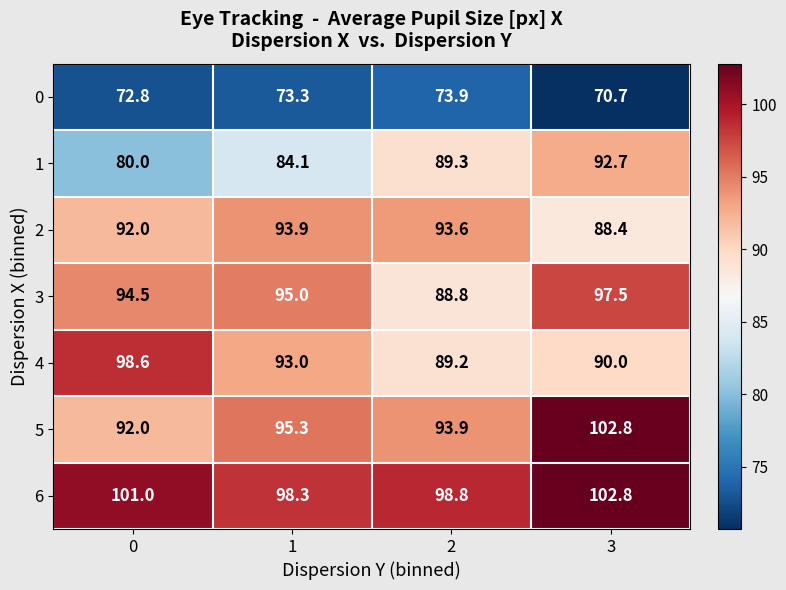

What is the minimum value shown in the chart?

70.7